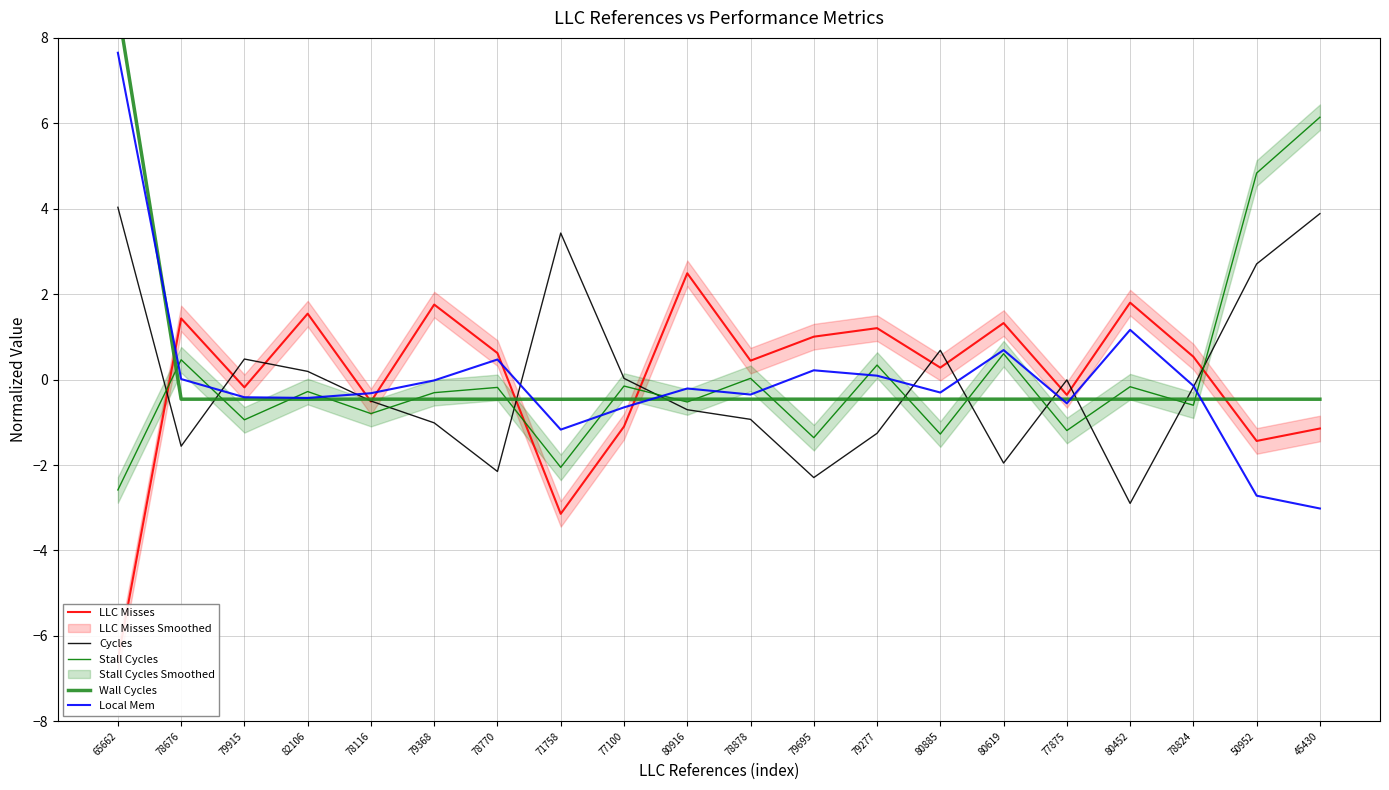

True or false: Cycles has a value of -1.0 at 79368.

True